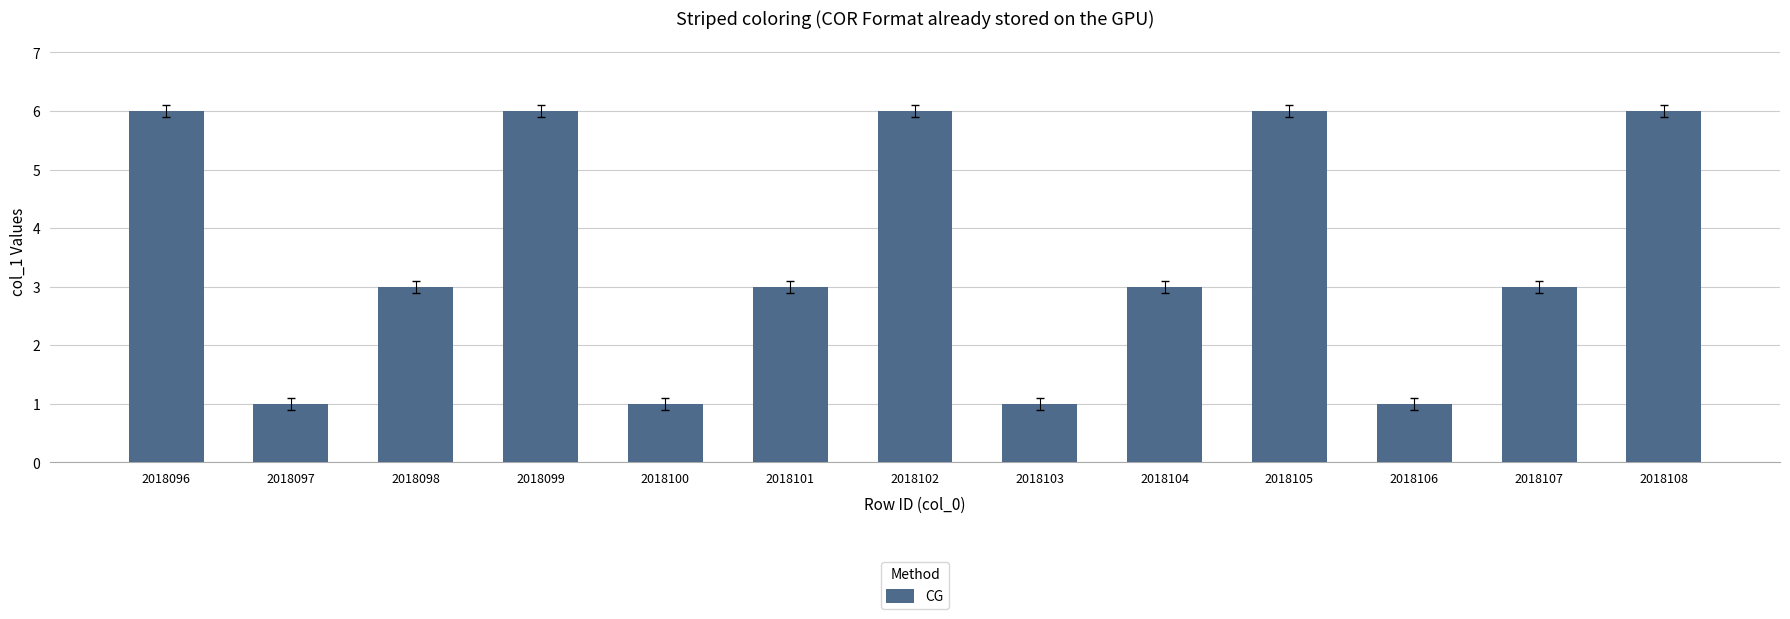

Count the number of data series in this chart.

1